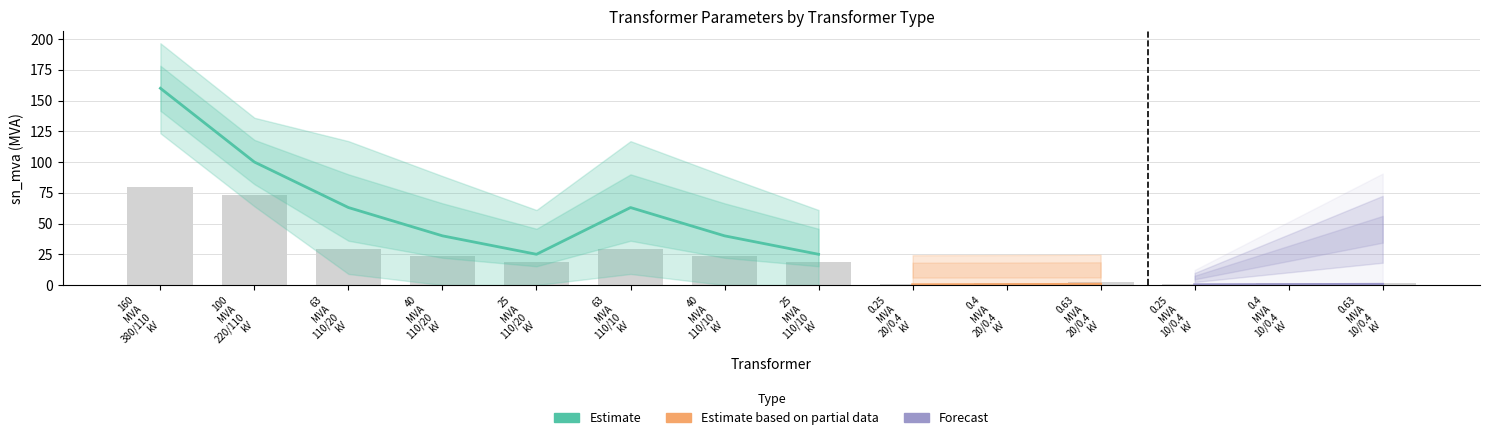

Rank the categories by vkr_percent value from highest to lowest.

0.25 MVA 20/0.4 kV, 0.4 MVA 20/0.4 kV, 0.4 MVA 10/0.4 kV, 0.63 MVA 20/0.4 kV, 0.25 MVA 10/0.4 kV, 0.63 MVA 10/0.4 kV, 25 MVA 110/20 kV, 25 MVA 110/10 kV, 40 MVA 110/20 kV, 40 MVA 110/10 kV, 63 MVA 110/20 kV, 63 MVA 110/10 kV, 100 MVA 220/110 kV, 160 MVA 380/110 kV